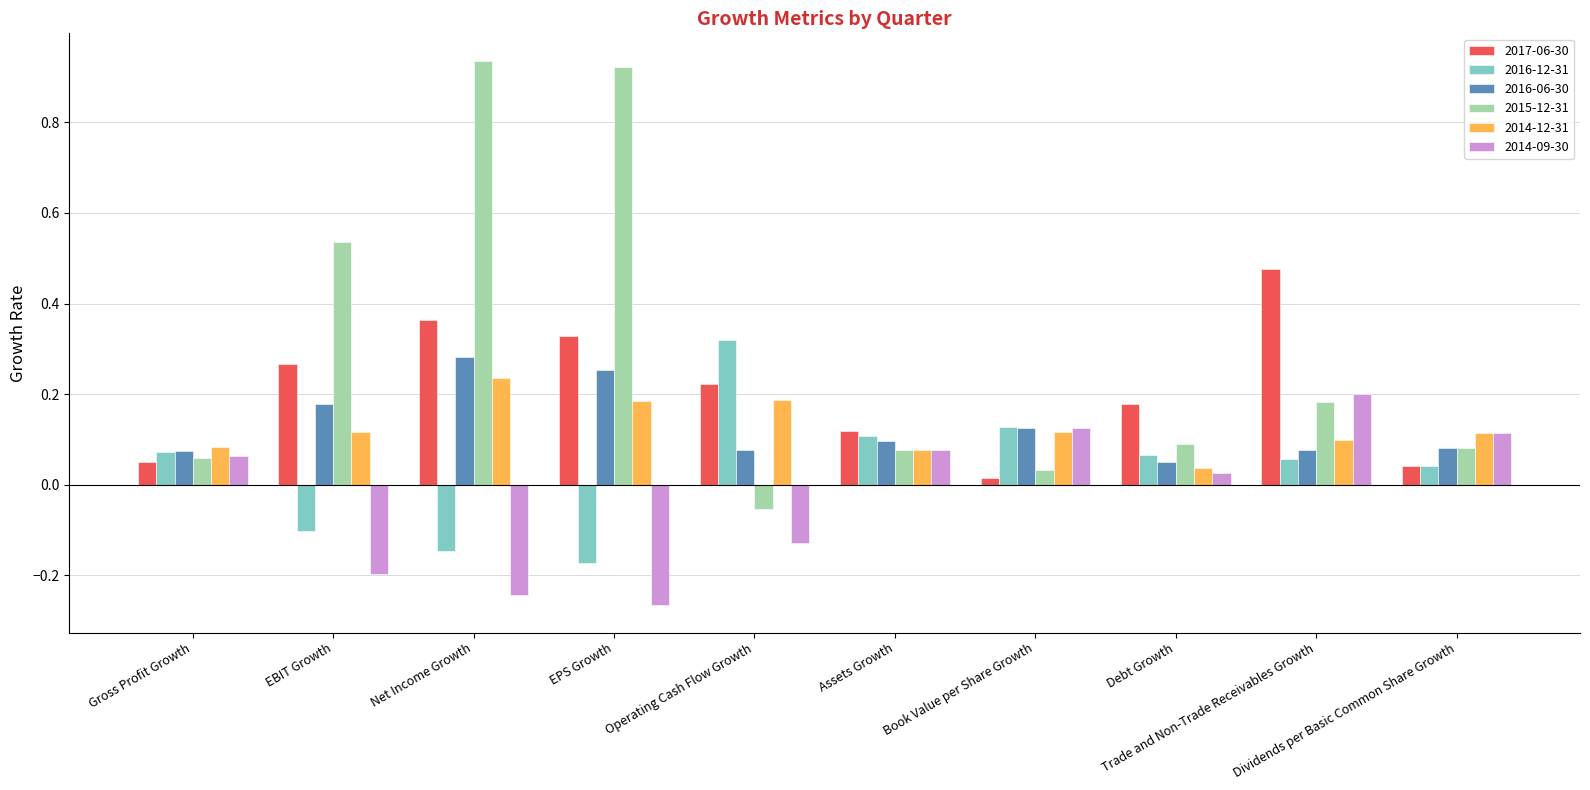

Which series changed the most between EBIT Growth and Net Income Growth?

2015-12-31